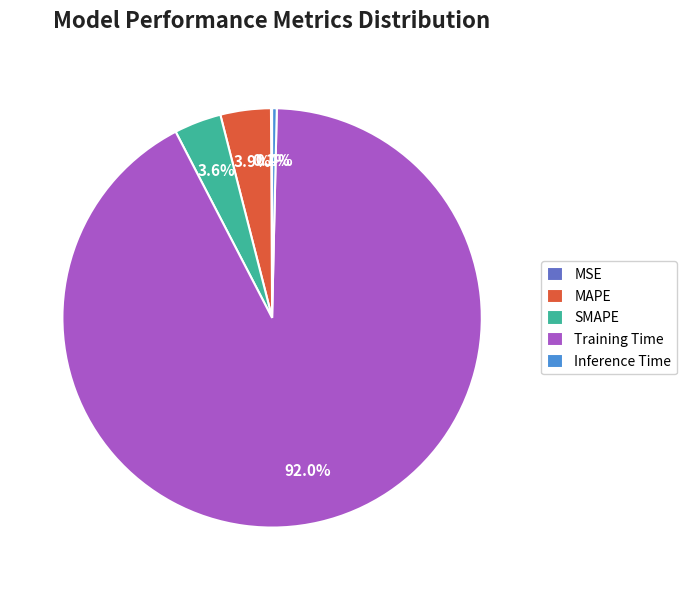

Which category has the biggest portion of the pie?

Training Time